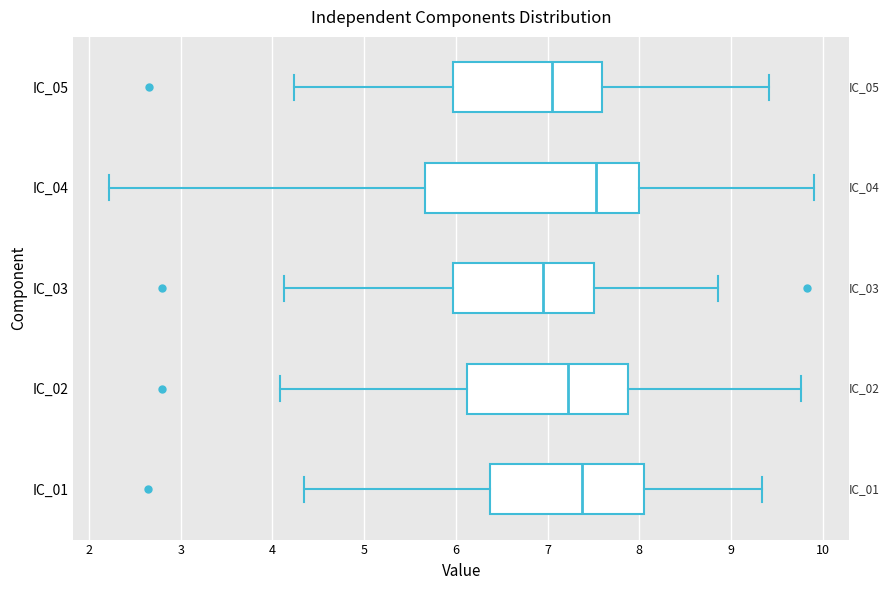

Comparing the boxes themselves (not the whiskers), which one is the widest?

IC_04